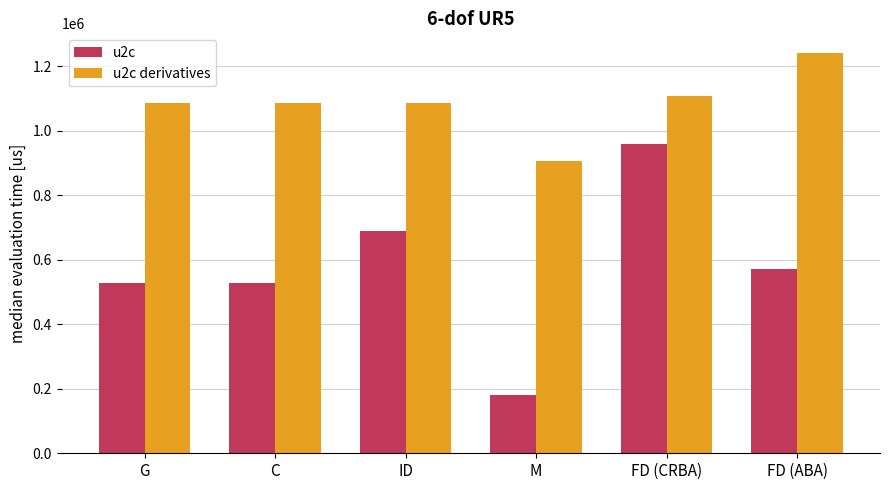

What is the sum of the u2c values at C and ID?

1216911